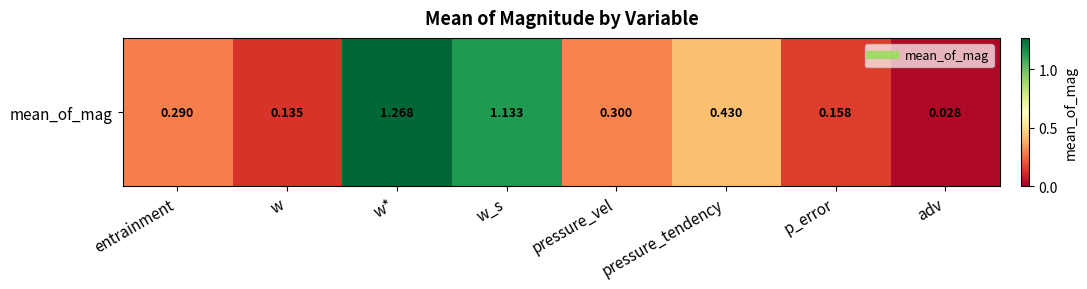

Reading left to right, what are all the values shown in this chart?

0.3	0.1	1.3	1.1	0.3	0.4	0.2	0.0